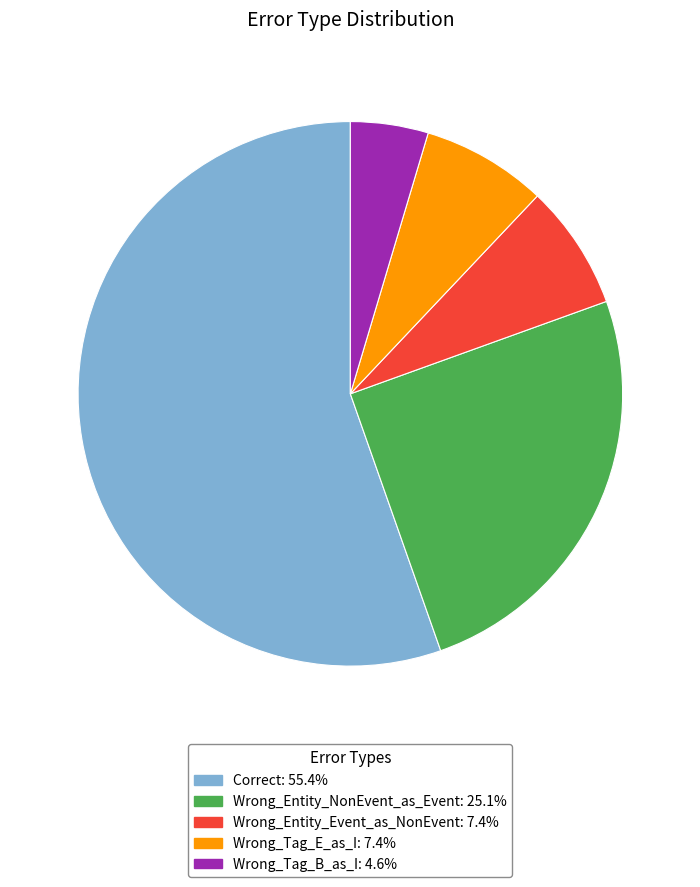

Is the sum of Wrong_Entity_NonEvent_as_Event: 25.1% and Wrong_Entity_Event_as_NonEvent: 7.4% greater than half?

No